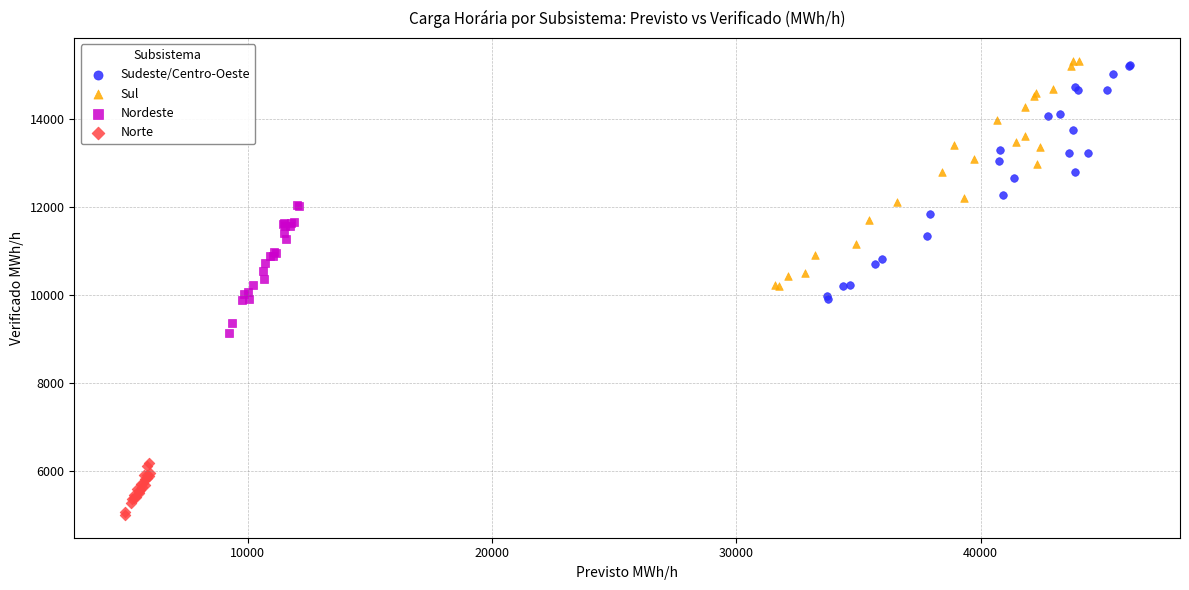

Which series contains the lowest Y value?

Norte